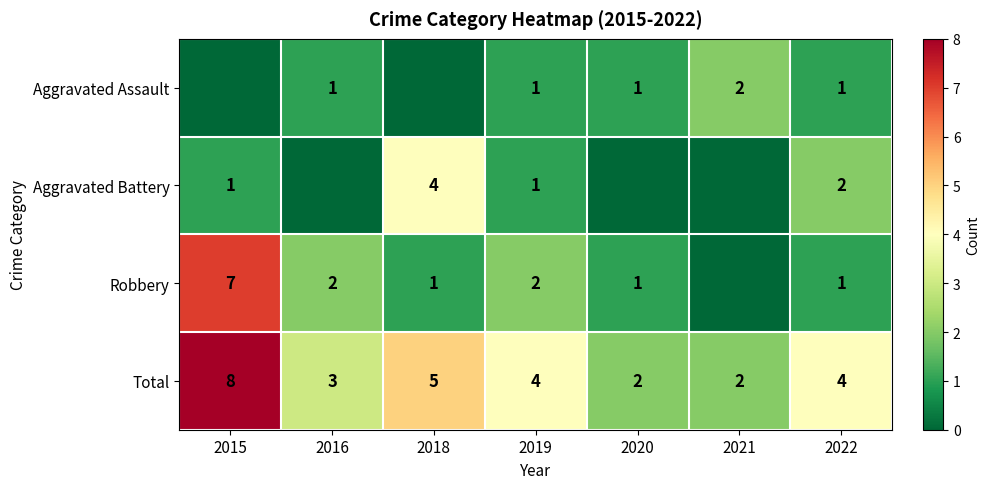

What is the difference between the highest and lowest values at 2020?

2